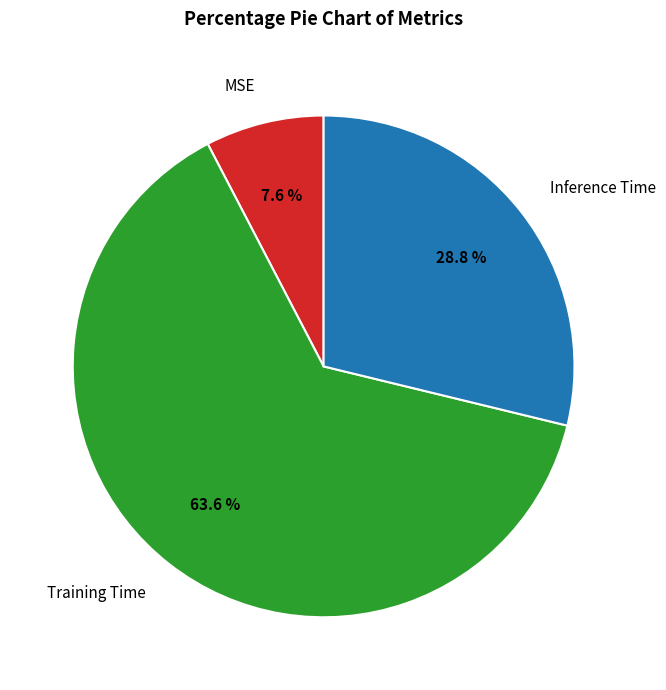

True or false: Training Time accounts for 53% of the total.

False